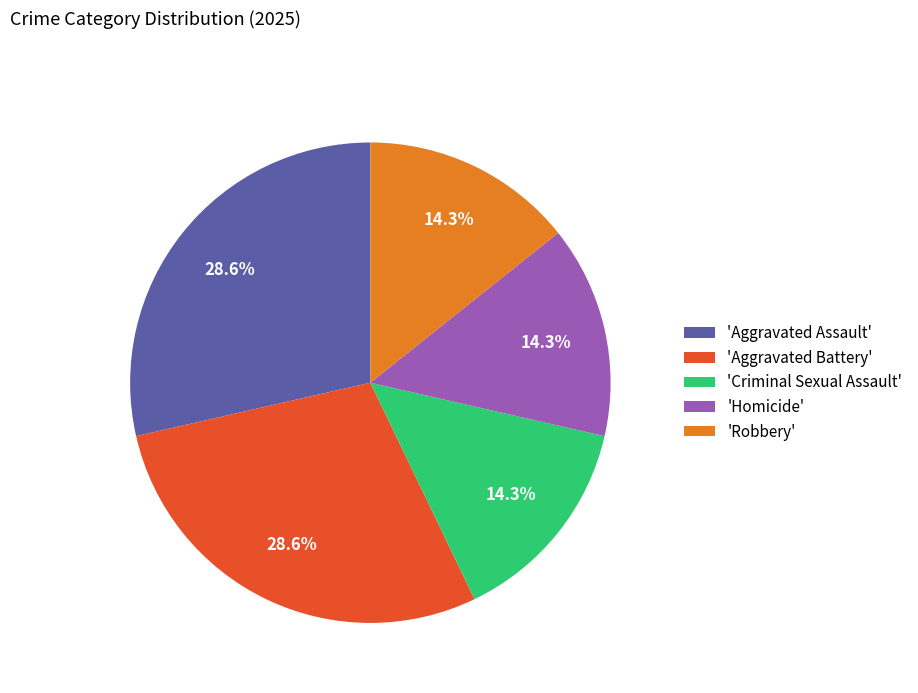

Approximately how many times larger is the value at 'Homicide' compared to 'Aggravated Assault'?

0.5